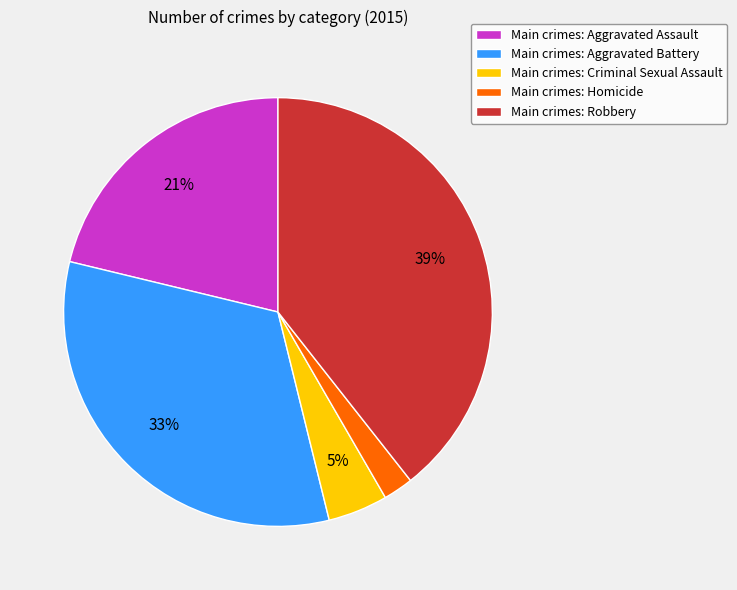

Combined, do Main crimes: Robbery and Main crimes: Aggravated Assault account for over 50%?

Yes